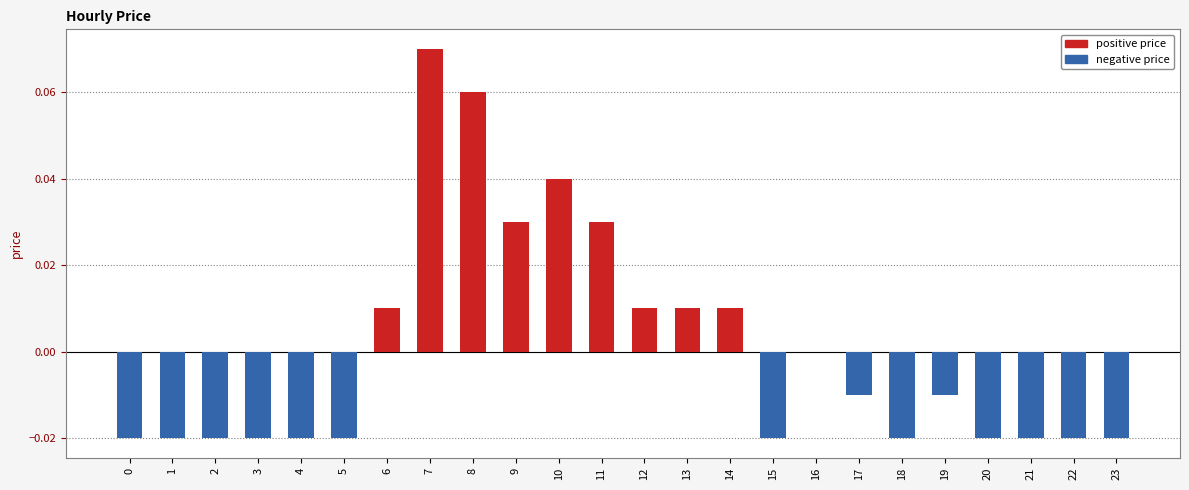

Is it true that the value at 18 is -0.0?

True